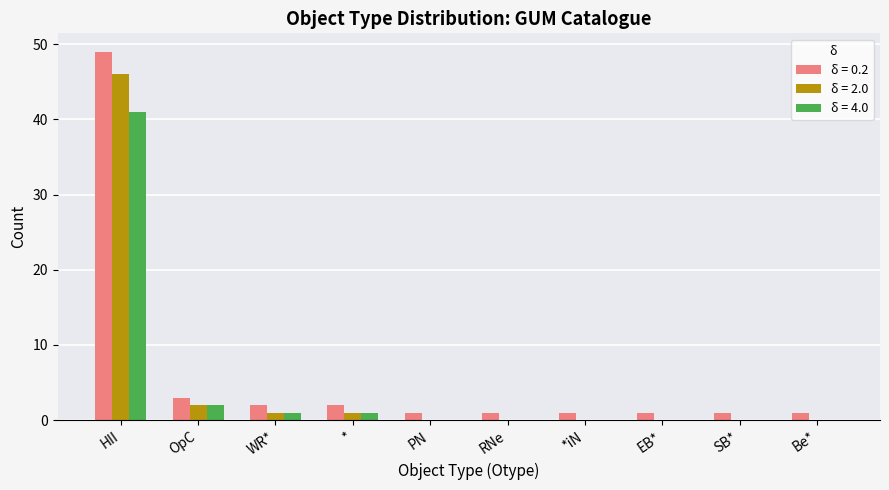

Reading left to right, transcribe all the data shown in this chart.

δ = 0.2: HII=49	OpC=3	WR*=2	*=2	PN=1	RNe=1	*iN=1	EB*=1	SB*=1	Be*=1
δ = 2.0: HII=46	OpC=2	WR*=1	*=1	PN=0	RNe=0	*iN=0	EB*=0	SB*=0	Be*=0
δ = 4.0: HII=41	OpC=2	WR*=1	*=1	PN=0	RNe=0	*iN=0	EB*=0	SB*=0	Be*=0